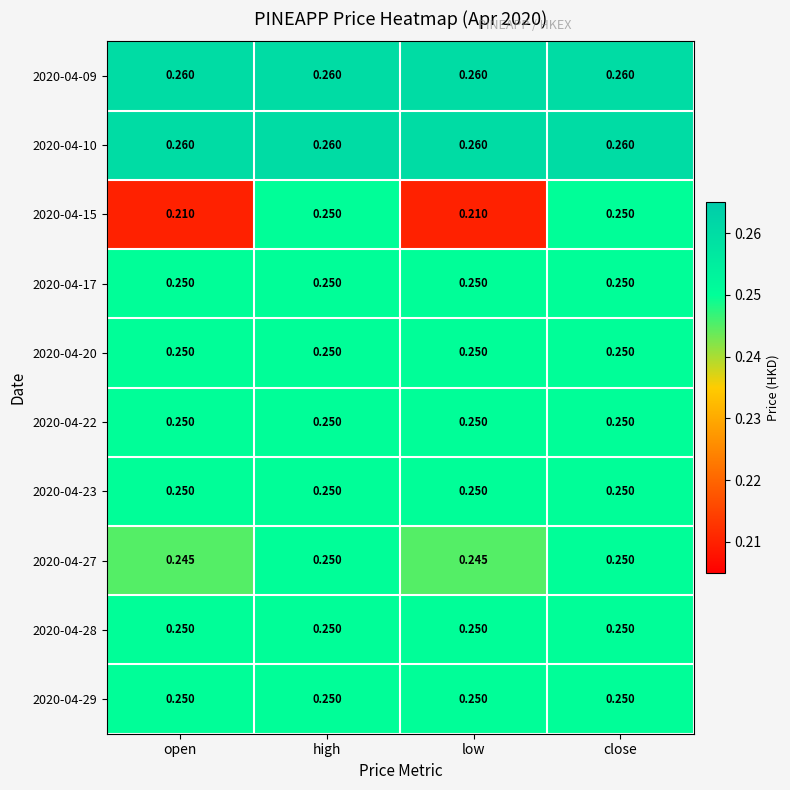

Reading left to right, extract all data points from this chart.

2020-04-09: open=0.3	high=0.3	low=0.3	close=0.3
2020-04-10: open=0.3	high=0.3	low=0.3	close=0.3
2020-04-15: open=0.2	high=0.2	low=0.2	close=0.2
2020-04-17: open=0.2	high=0.2	low=0.2	close=0.2
2020-04-20: open=0.2	high=0.2	low=0.2	close=0.2
2020-04-22: open=0.2	high=0.2	low=0.2	close=0.2
2020-04-23: open=0.2	high=0.2	low=0.2	close=0.2
2020-04-27: open=0.2	high=0.2	low=0.2	close=0.2
2020-04-28: open=0.2	high=0.2	low=0.2	close=0.2
2020-04-29: open=0.2	high=0.2	low=0.2	close=0.2